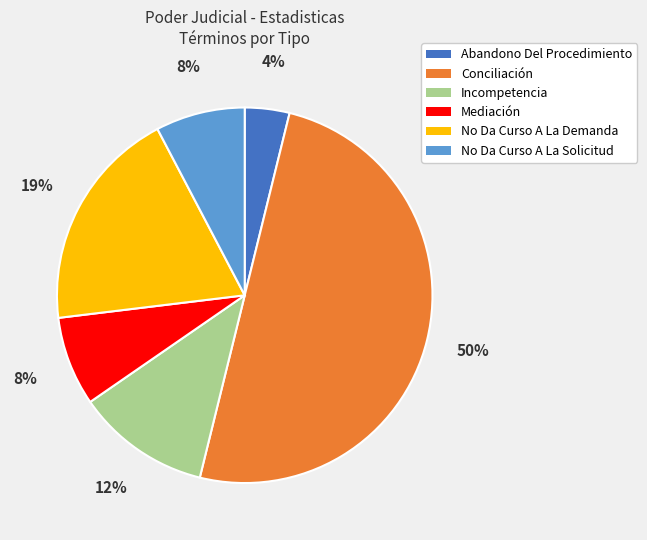

How many slices are in this pie chart?

6